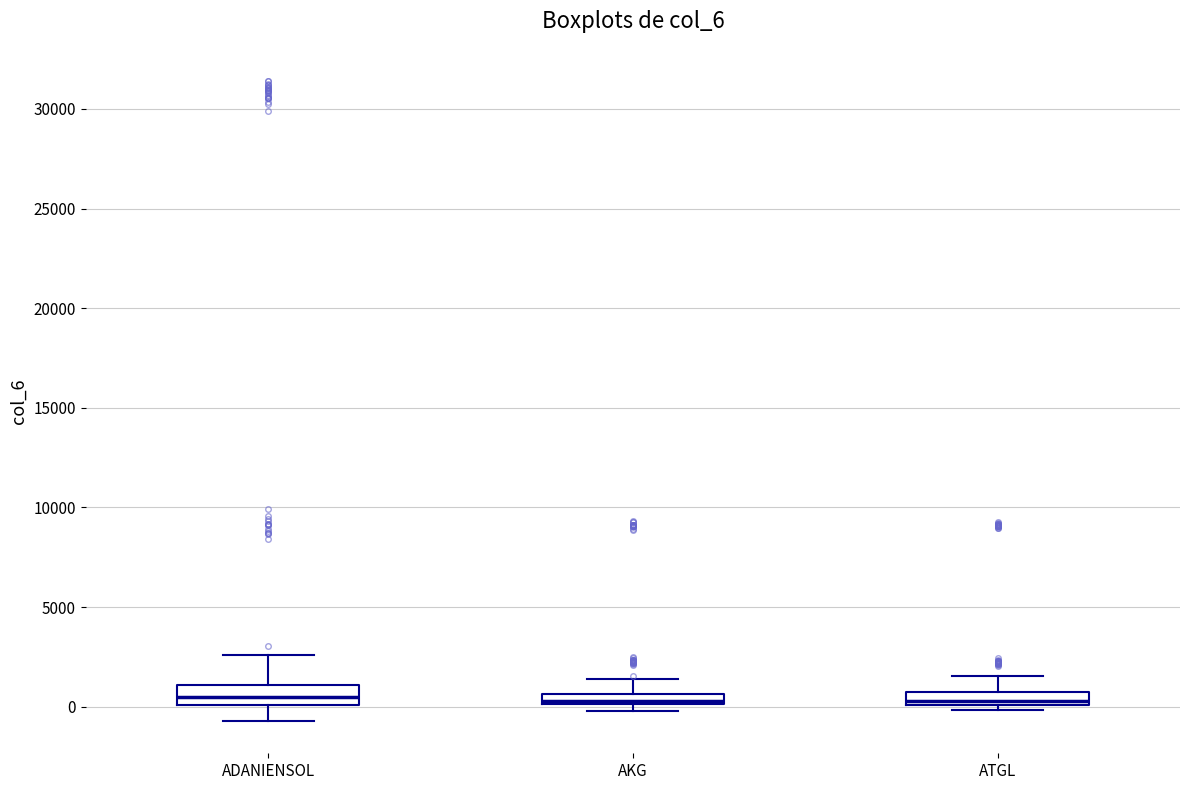

Where is the upper edge of the box for ATGL on the y-axis? The values are not printed on the chart, so give them approximately, as read against the axis.

500